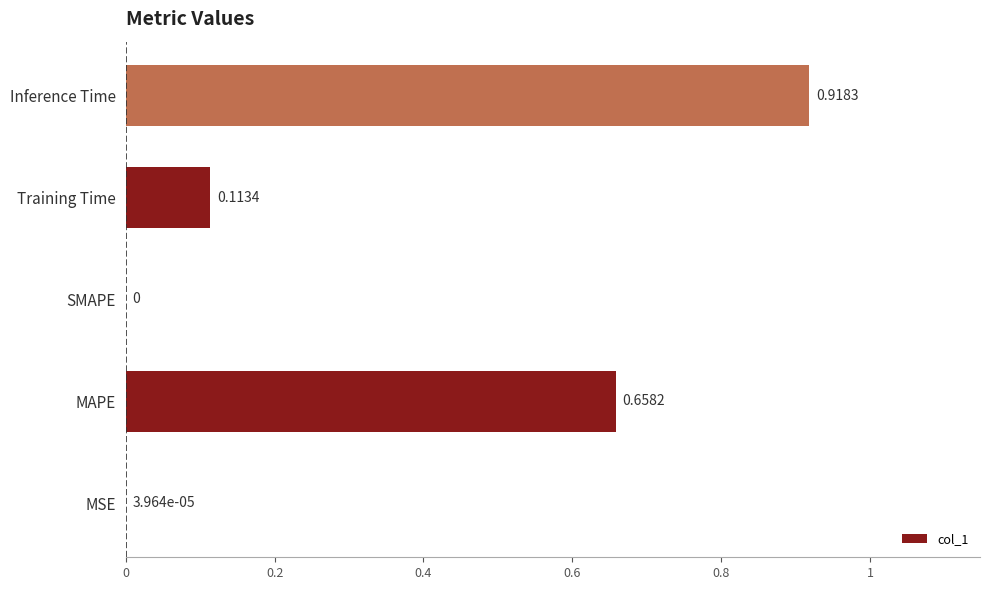

How many data points are above 0?

4